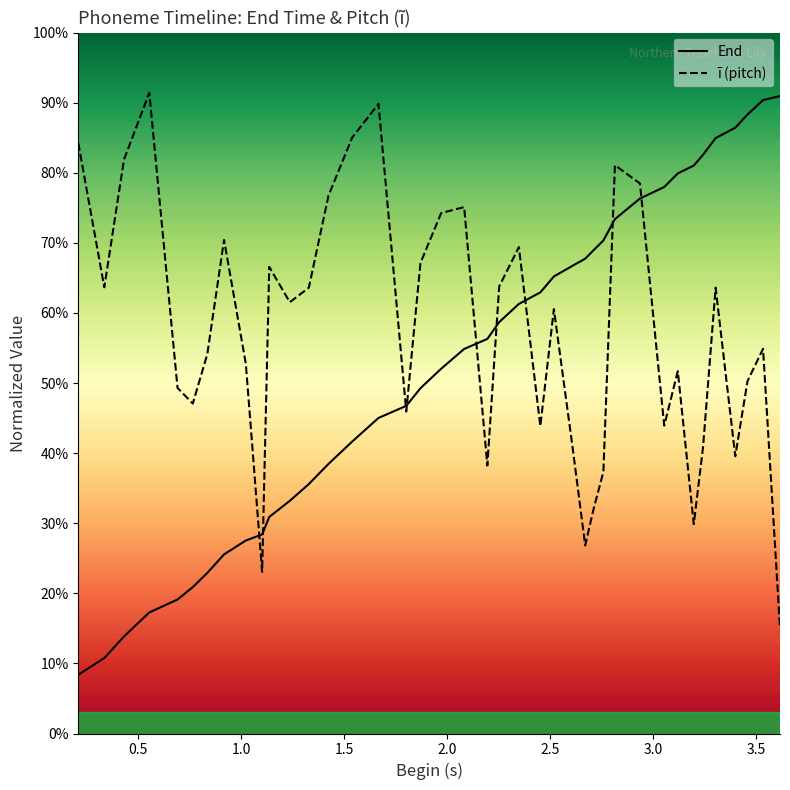

What is the maximum value shown in the chart?

0.9